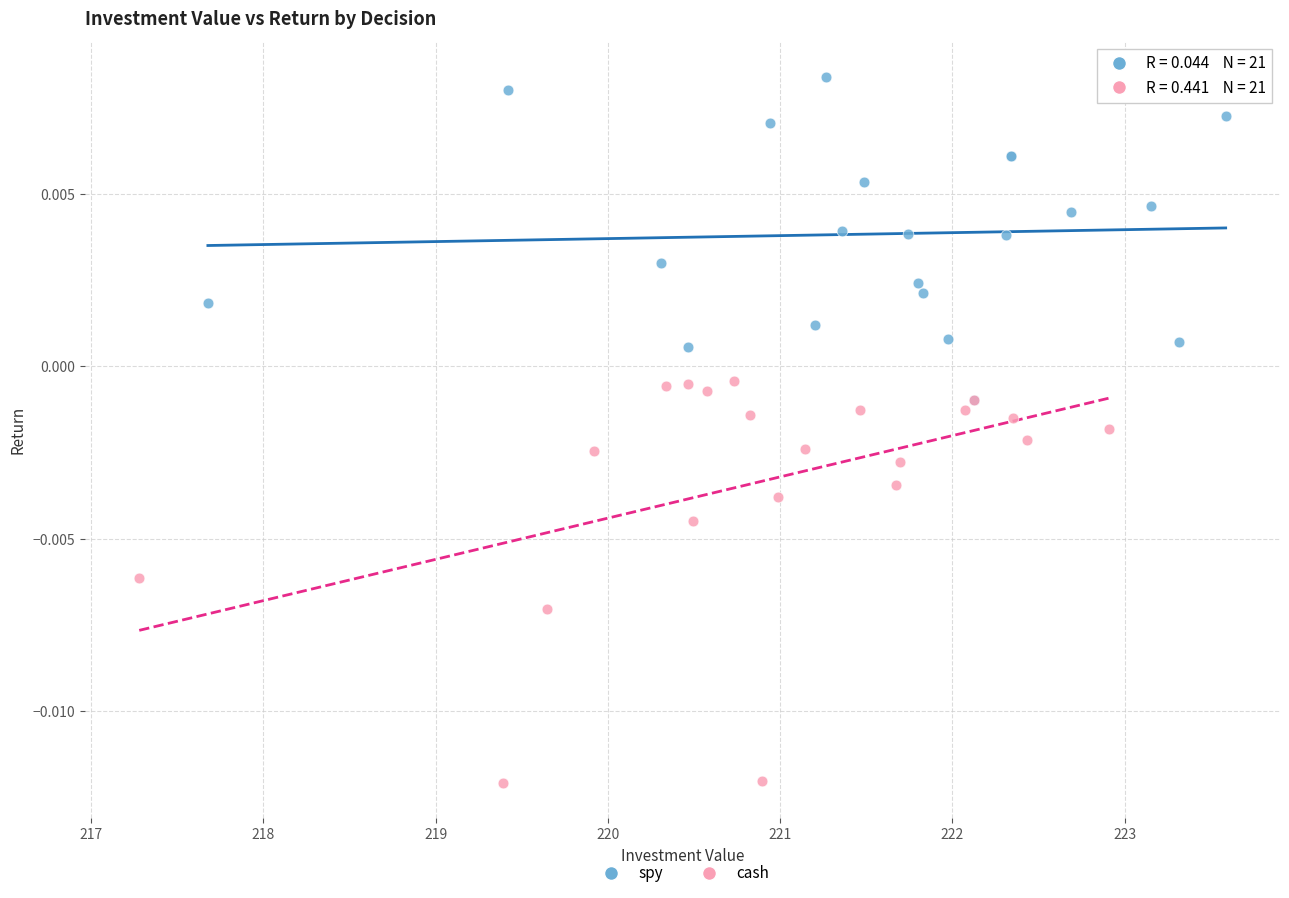

What are all the series names shown in the legend?

spy, cash